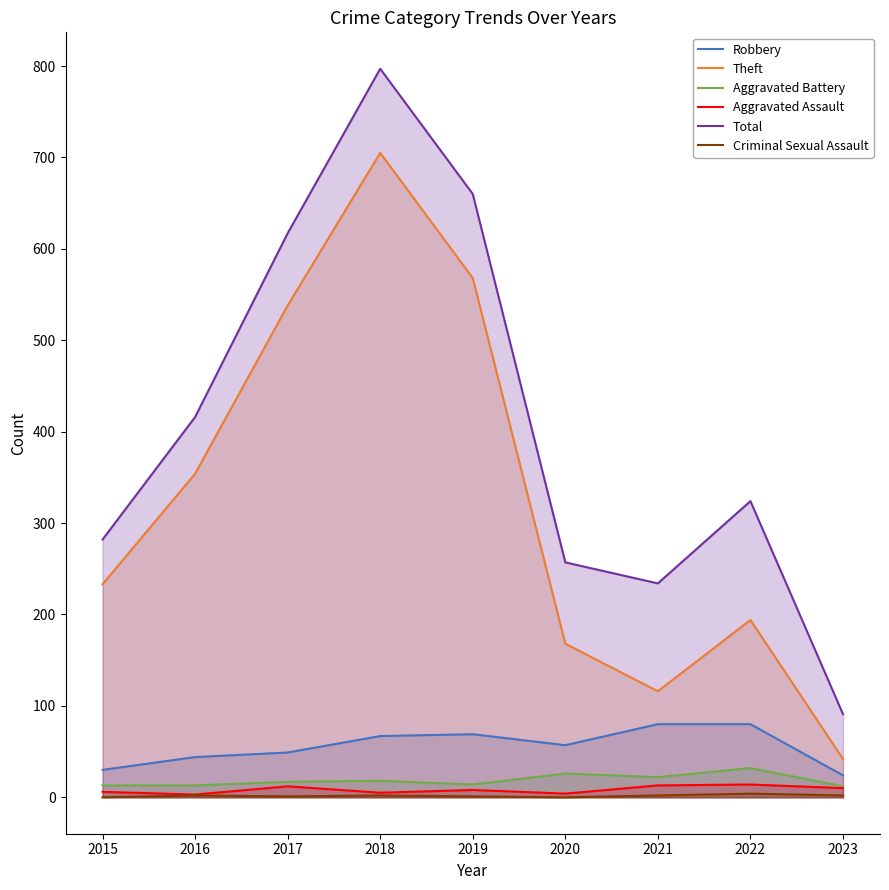

How many lines are shown in the chart?

6